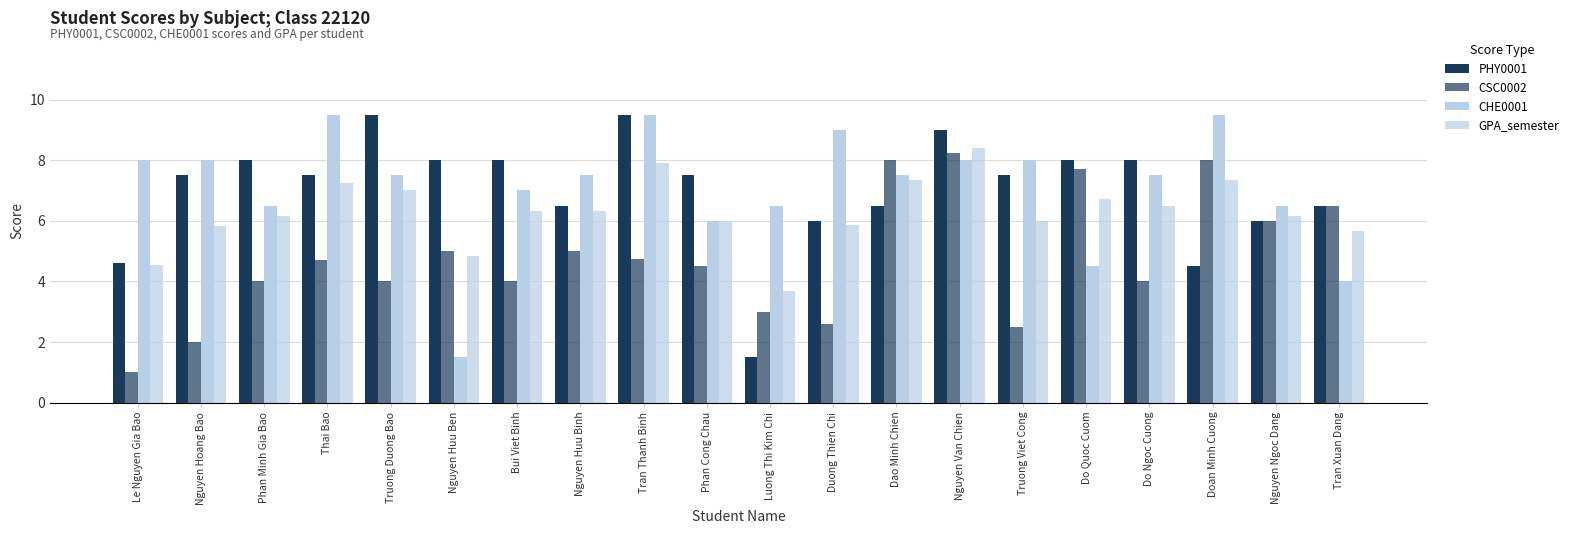

How many bars are there in total?

80